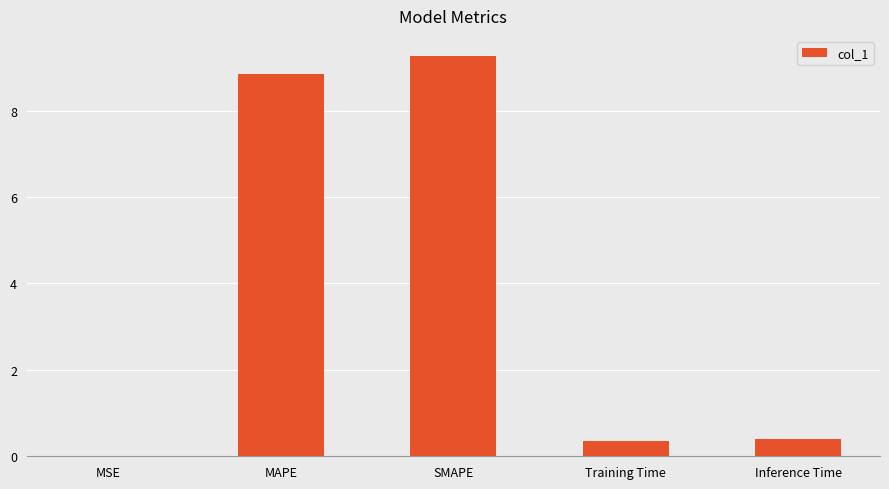

True or false: the data shows 0.0 at MSE.

True